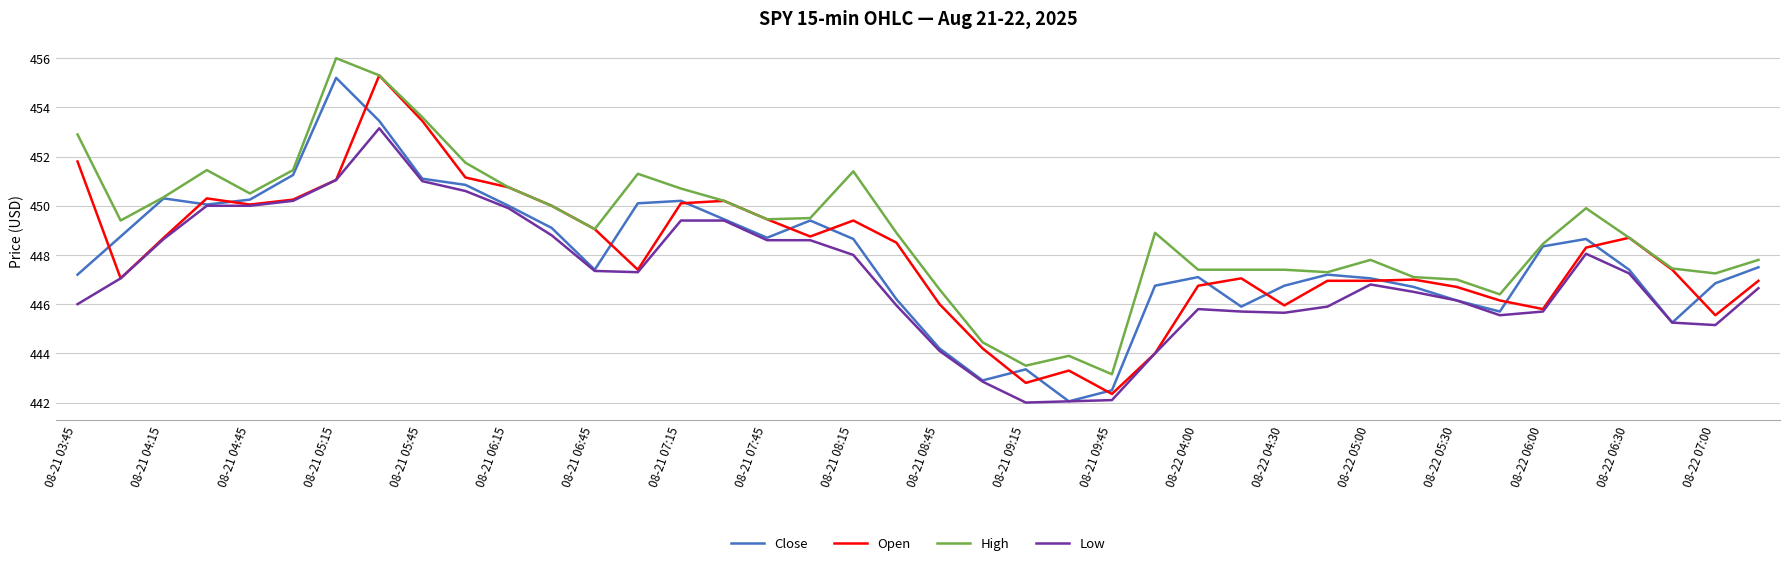

True or false: High and Low cross at least once.

False